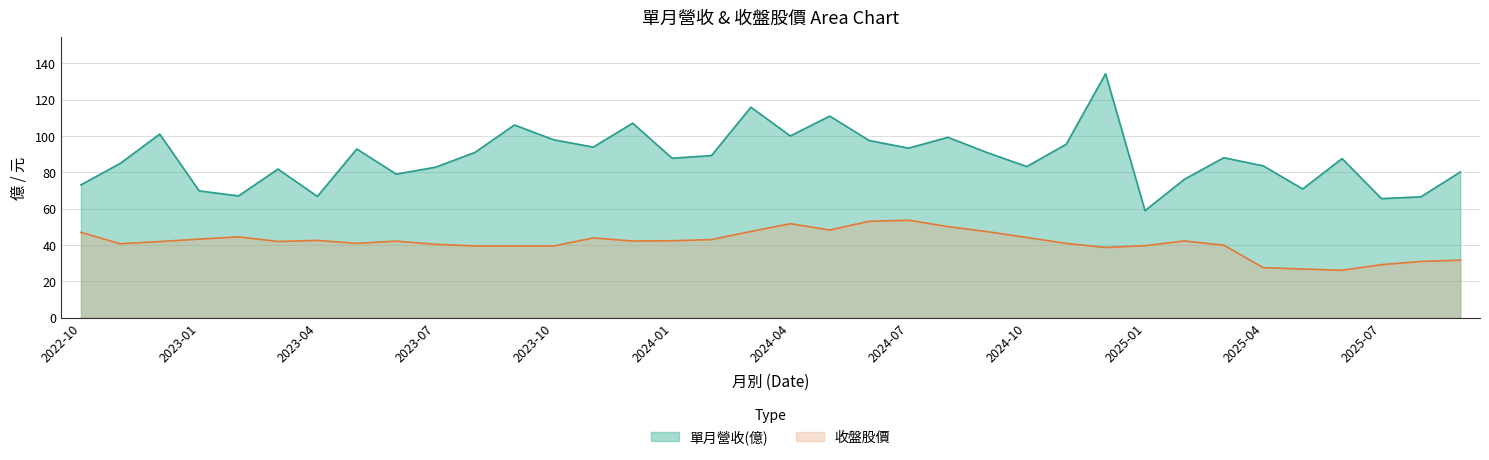

Where is the first local minimum for 單月營收(億)?

2023-02